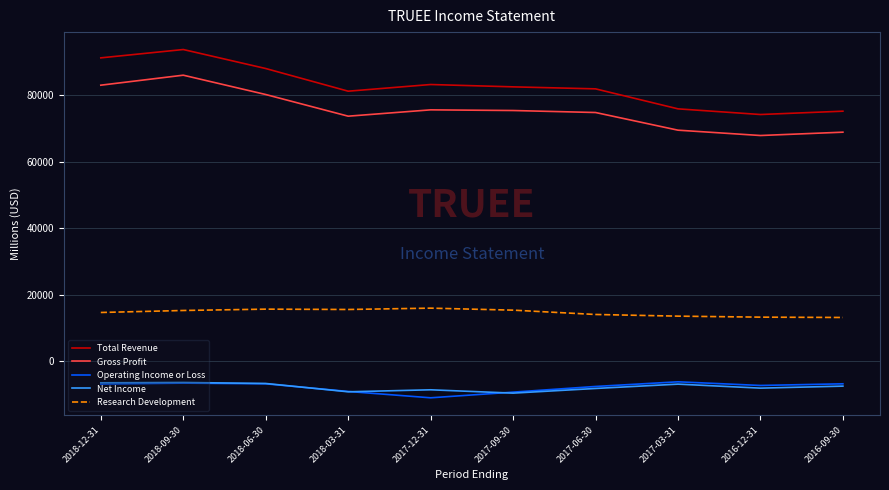

What is the difference between the second highest and second lowest values in the Operating Income or Loss series?

2700